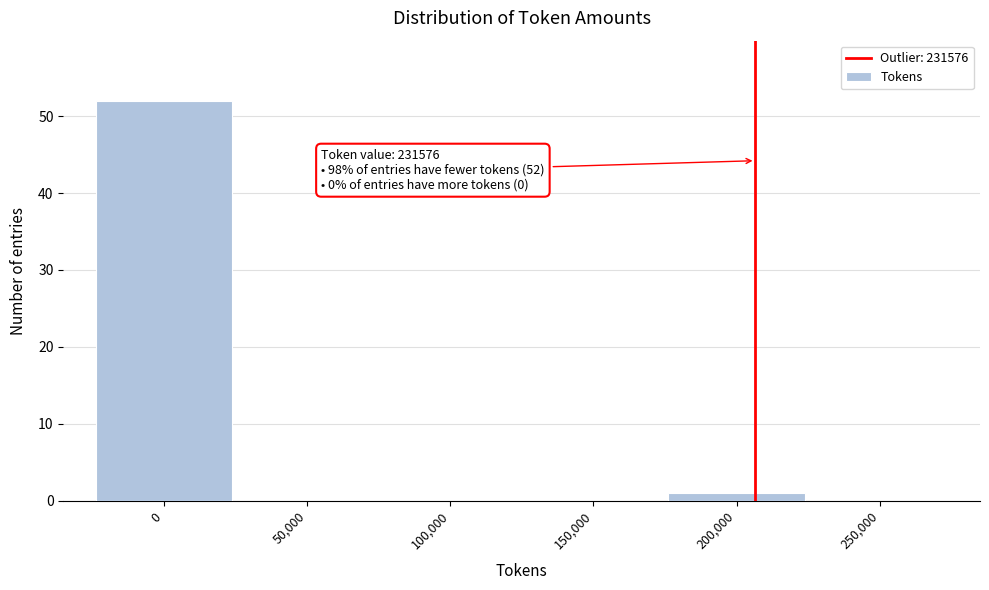

Reading left to right, extract all data points from this chart.

0=52	50,000=0	100,000=0	150,000=0	200,000=1	250,000=0